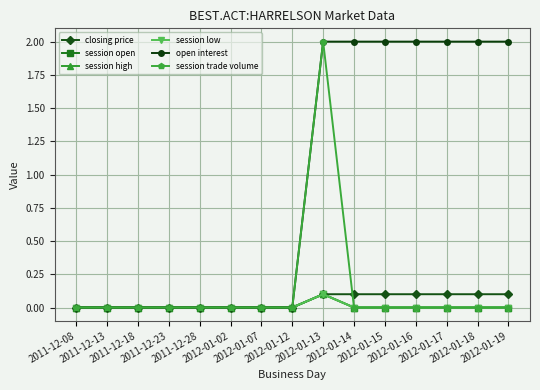

What is the maximum value for closing price?

0.1